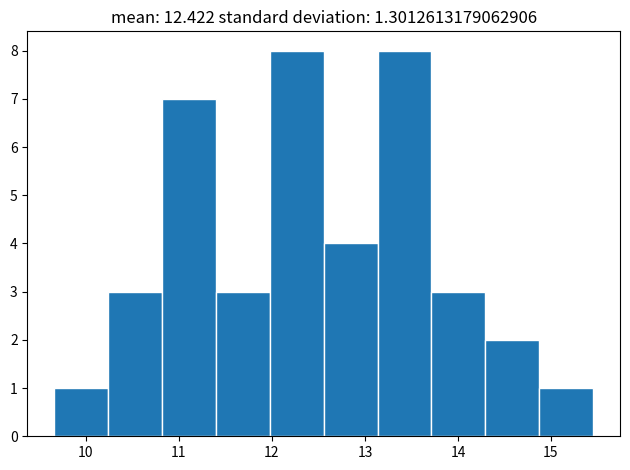

Reading left to right, list every bar in this chart as the range it spans on the x-axis followed by its height. Neither the bar edges nor the heights are printed on the chart, so give them approximately, as read against the axes.

9.7 to 10.2: 1
10.2 to 10.8: 3
10.8 to 11.4: 7
11.4 to 12.0: 3
12.0 to 12.6: 8
12.6 to 13.1: 4
13.1 to 13.7: 8
13.7 to 14.3: 3
14.3 to 14.9: 2
14.9 to 15.5: 1